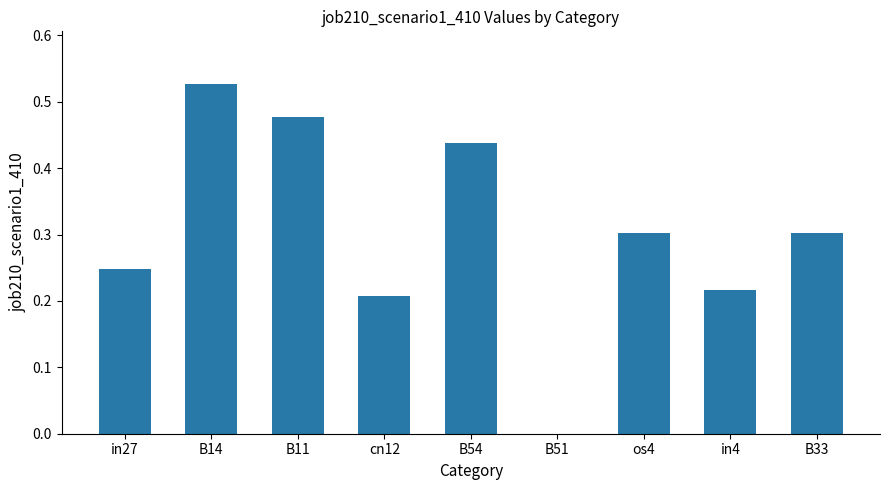

At which category does the chart reach its peak across all series?

B14